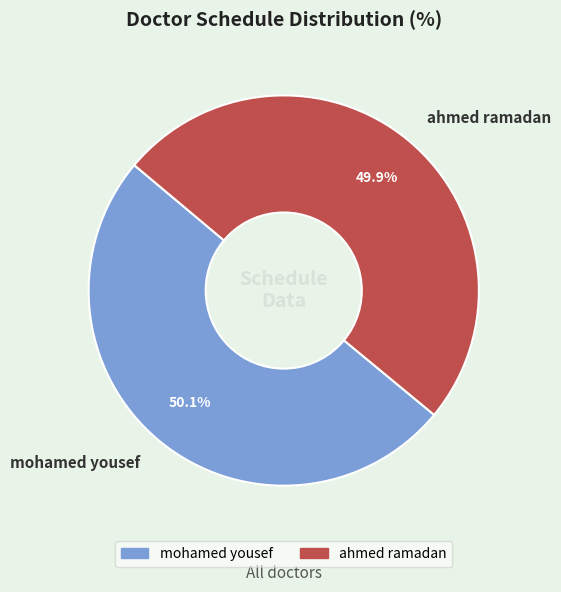

Approximately how many times larger is the value at ahmed ramadan compared to mohamed yousef?

1.0